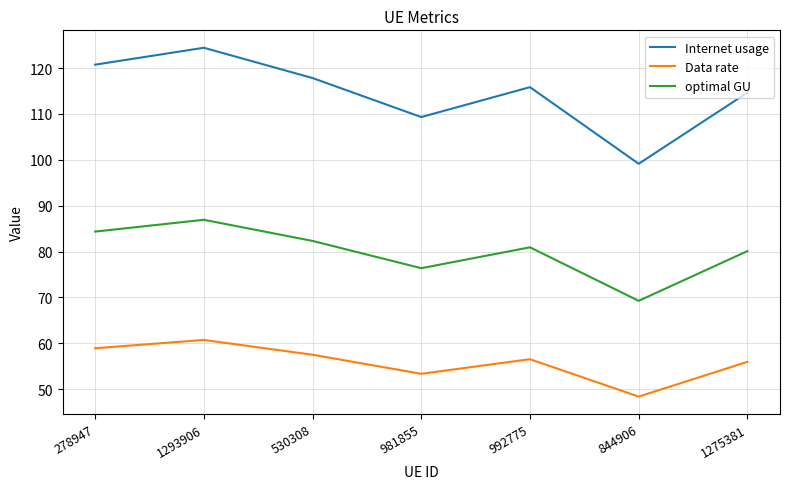

True or false: optimal GU and Data rate intersect in this chart.

False